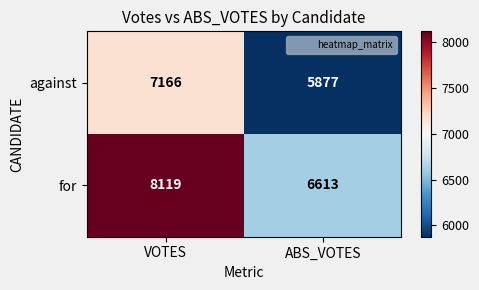

What is the difference between the for values at VOTES and ABS_VOTES?

1506